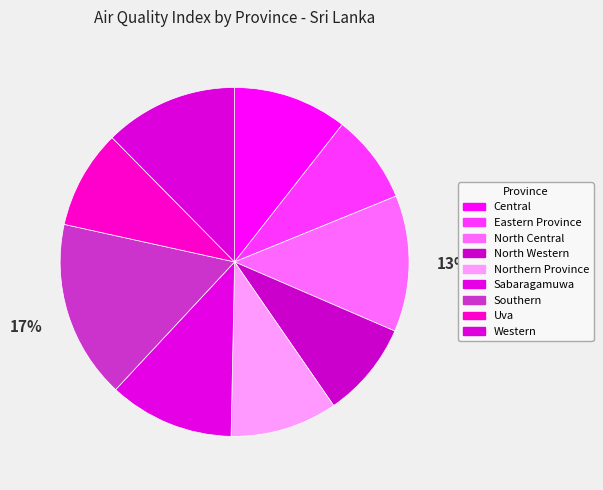

Does North Western account for over 50% of the chart?

No